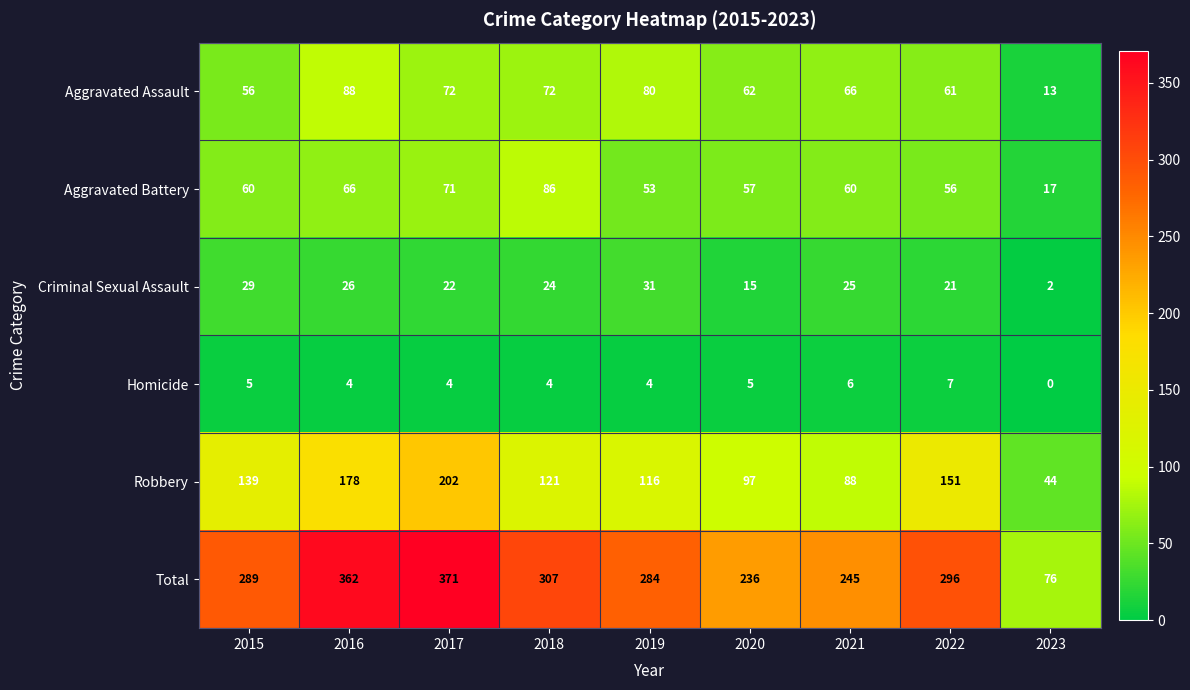

Which category has the highest value across all series?

2017